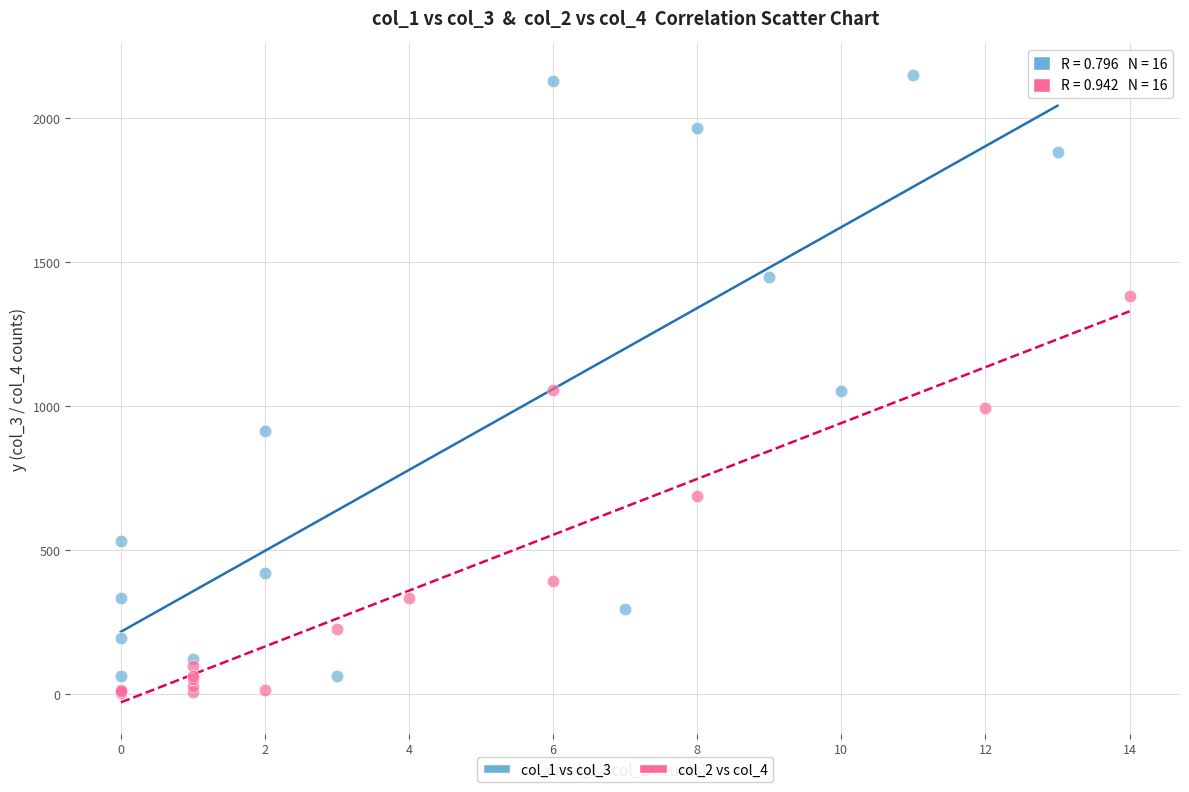

Which series contains the highest Y value?

col_1 vs col_3